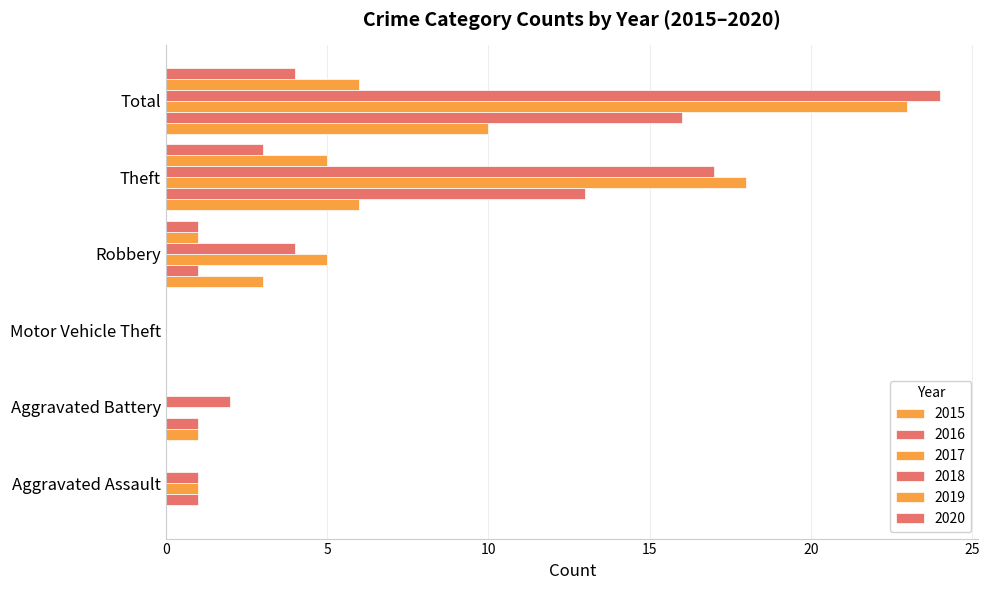

Which has a higher value, Motor Vehicle Theft or Total?

Total